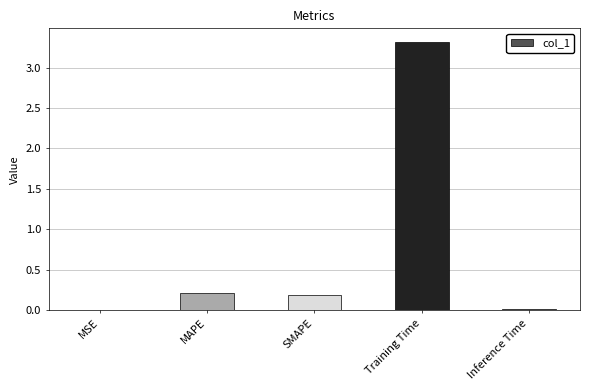

Is it true that the value at MAPE is 0.2?

True